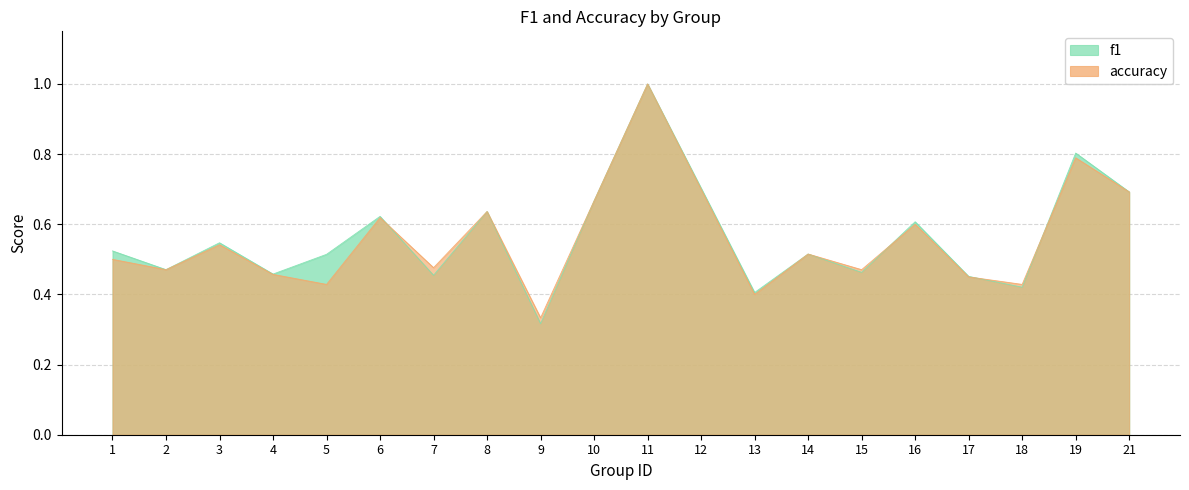

What is the difference between the second highest and second lowest values in the accuracy series?

0.4